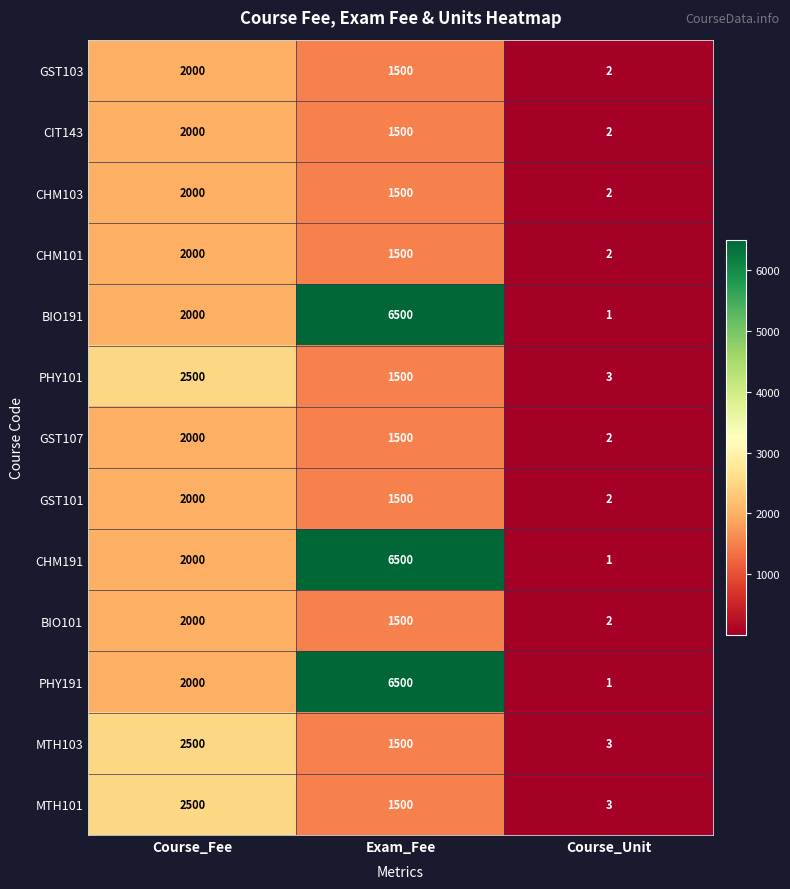

Is the value of CHM101 at Course_Fee greater than the value of GST103 at Exam_Fee?

Yes